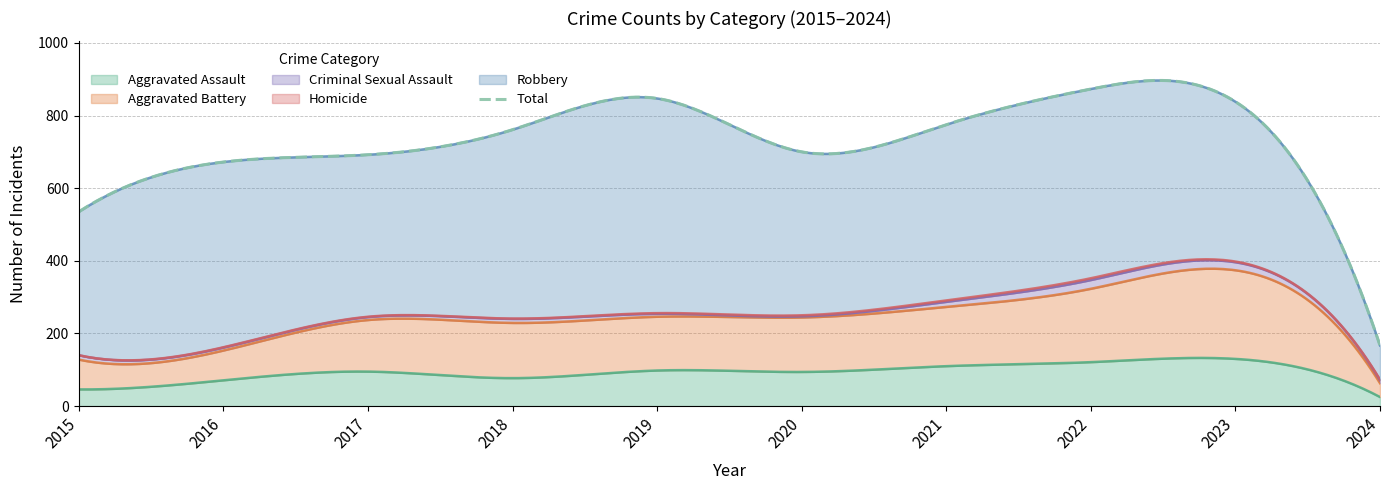

What is the value of the Aggravated Assault point at the 9th from the left?

130